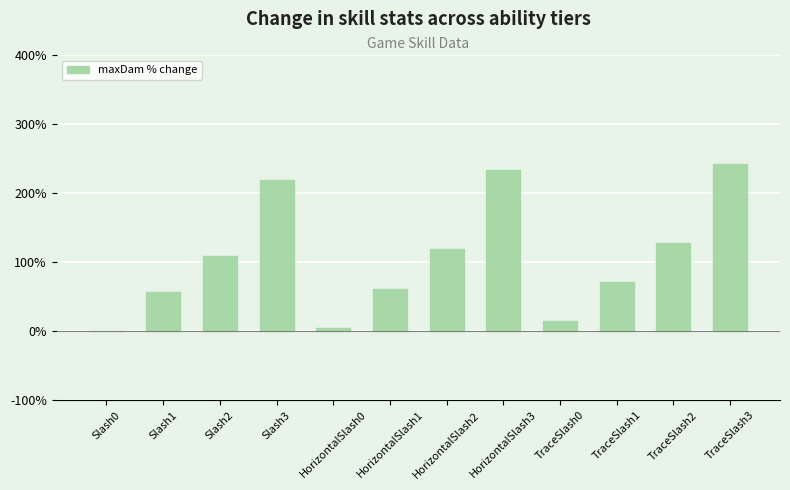

Are the bars horizontal?

No